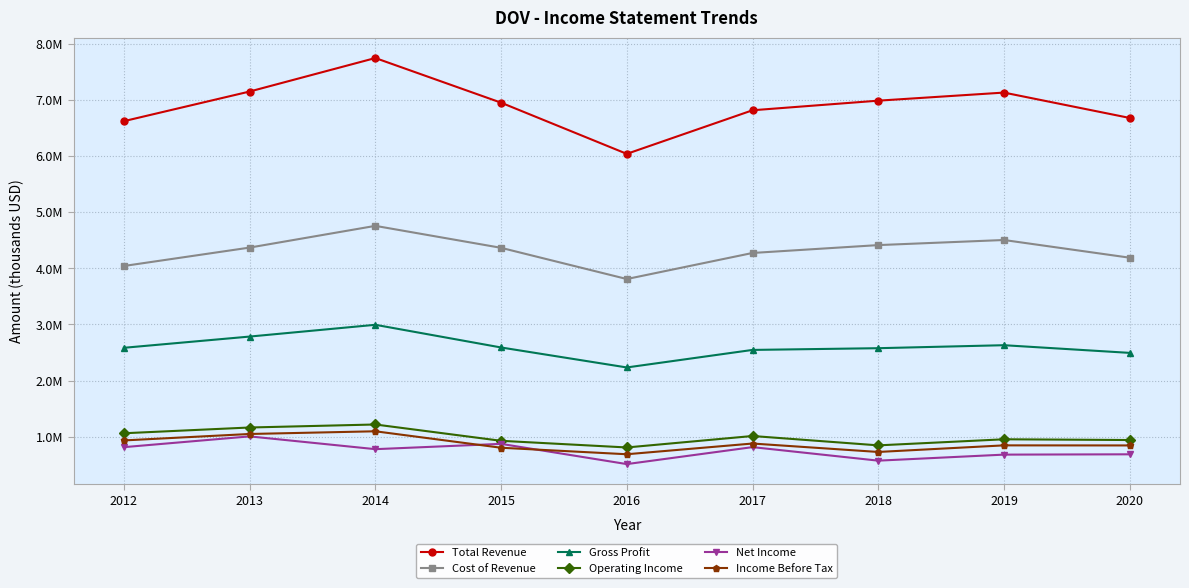

What is the average value of the Net Income series?

745722